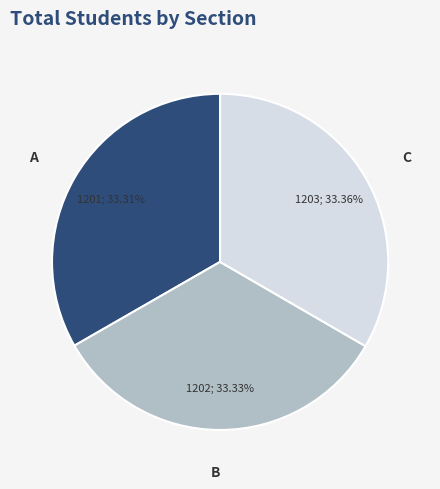

Approximately how many times larger is the value at C compared to B?

1.0